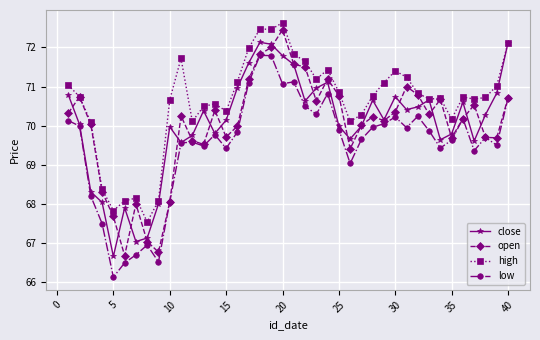

True or false: high and low intersect in this chart.

False